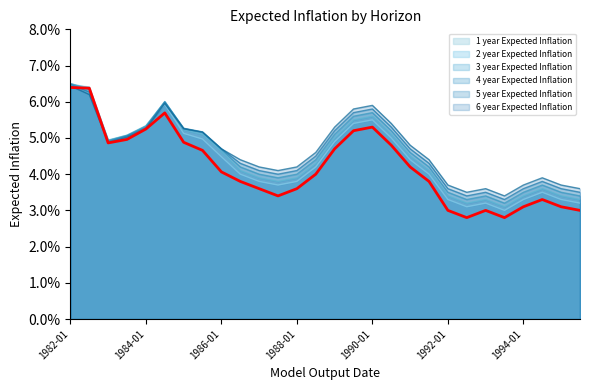

Rank the series by their maximum value, from highest to lowest.

4 year Expected Inflation, 3 year Expected Inflation, 5 year Expected Inflation, 2 year Expected Inflation, 6 year Expected Inflation, 1 year Expected Inflation